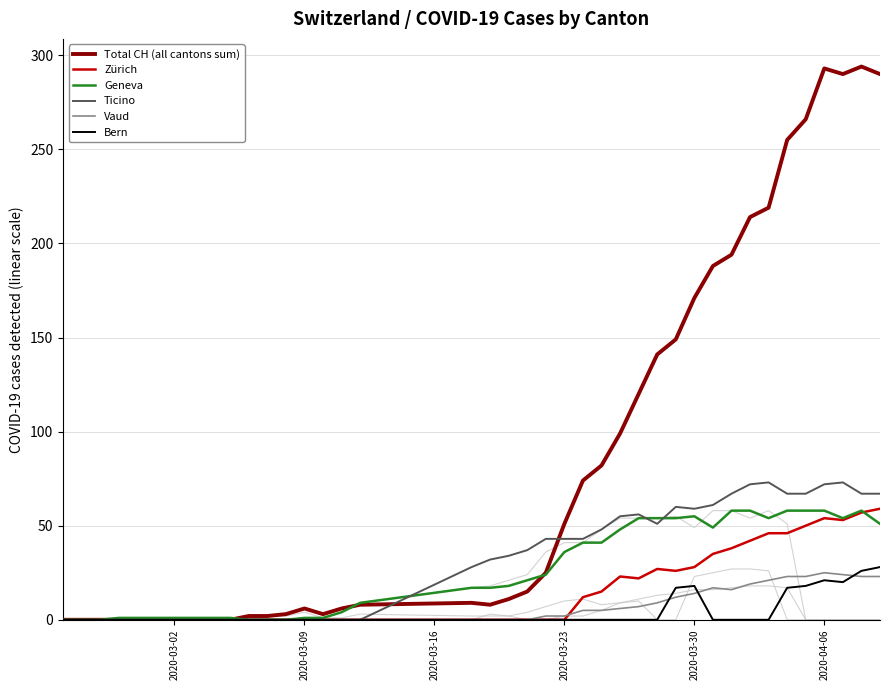

At which category does Total CH (all cantons sum) reach its first local peak?

2020-03-09